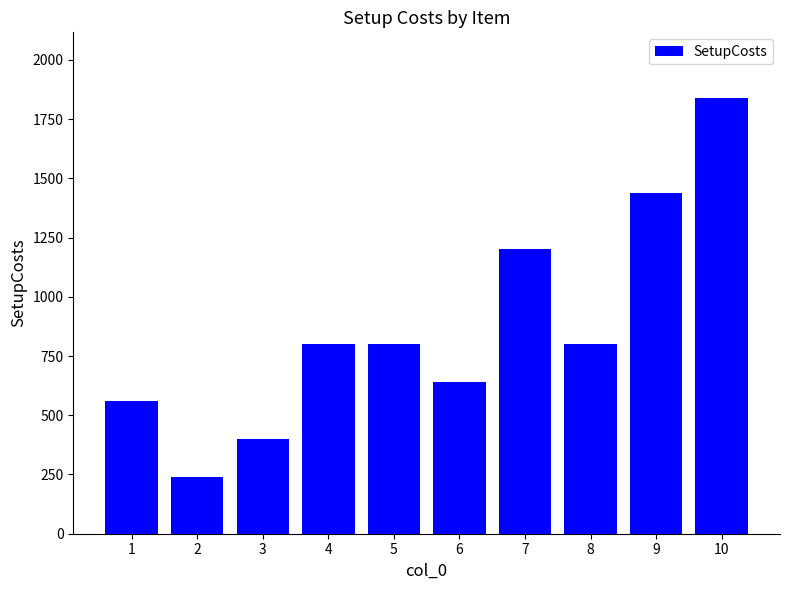

The value at 6 is 640. True or false?

True